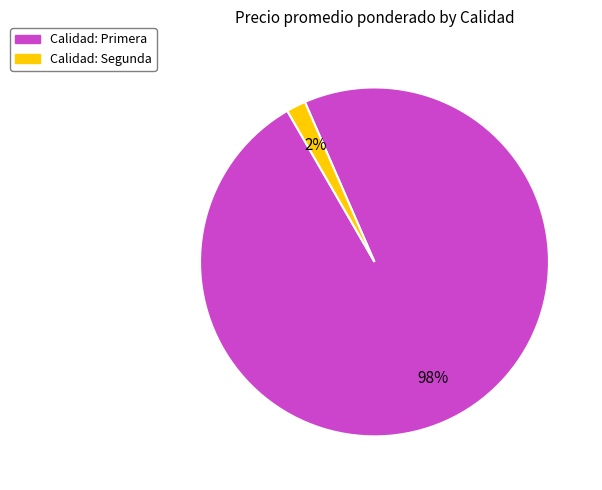

How many slices are in this pie chart?

2